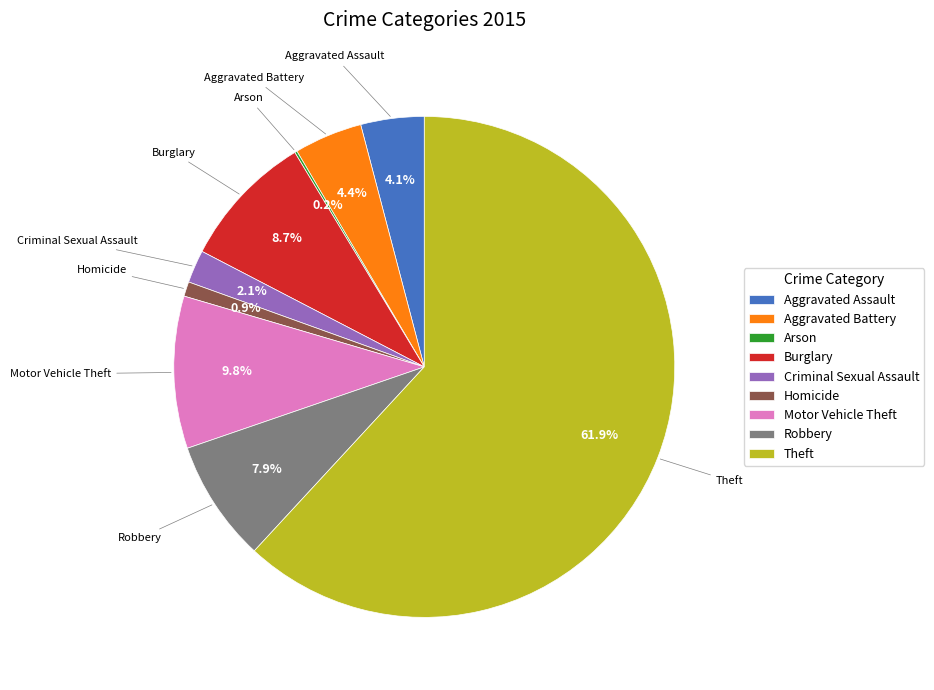

The Motor Vehicle Theft slice represents 10% of the pie. True or false?

True